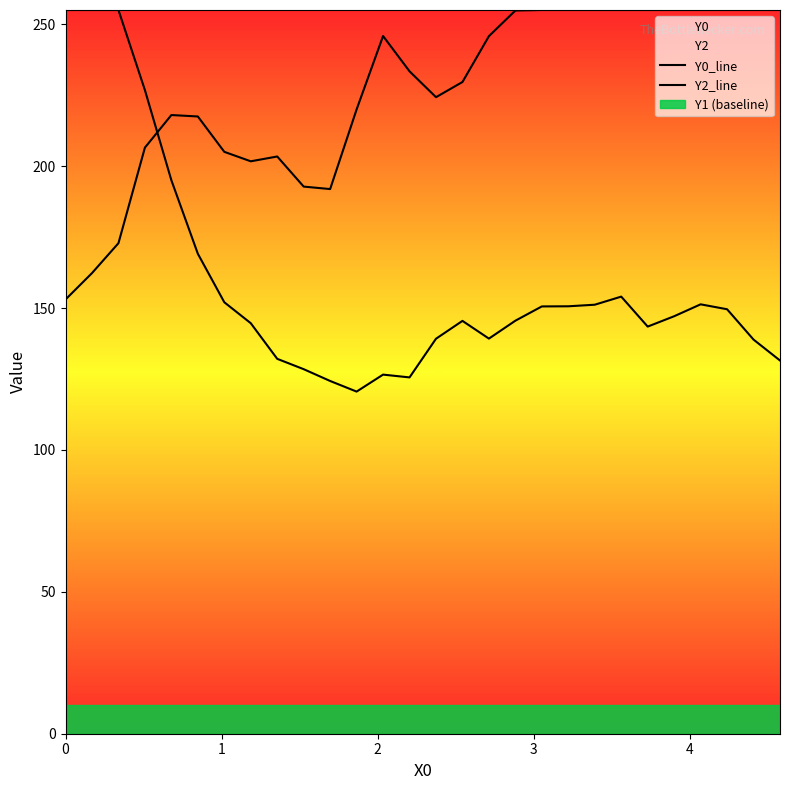

Which series ends up on top after the final intersection of Y0_line and Y2_line?

Y2_line